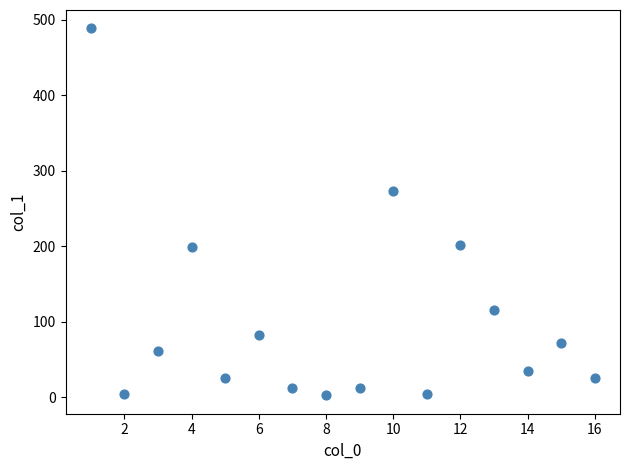

What Y value in the scatter plot is closest to 245?

272.8